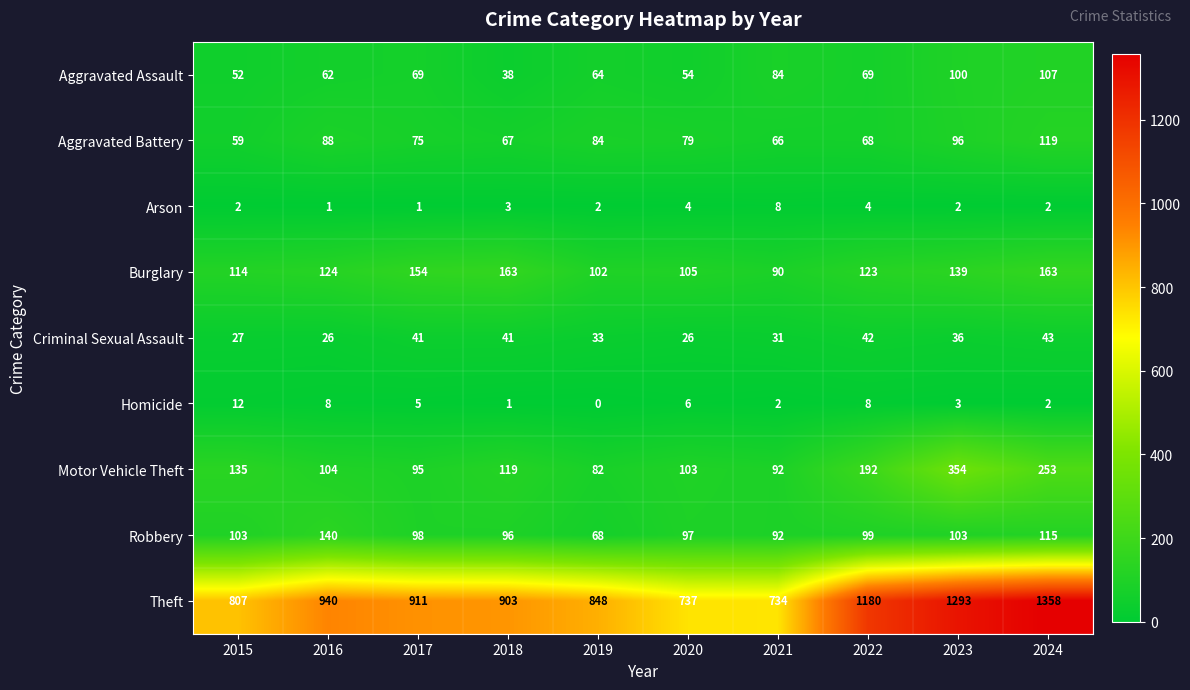

At which category is the sum across all series the highest?

2024